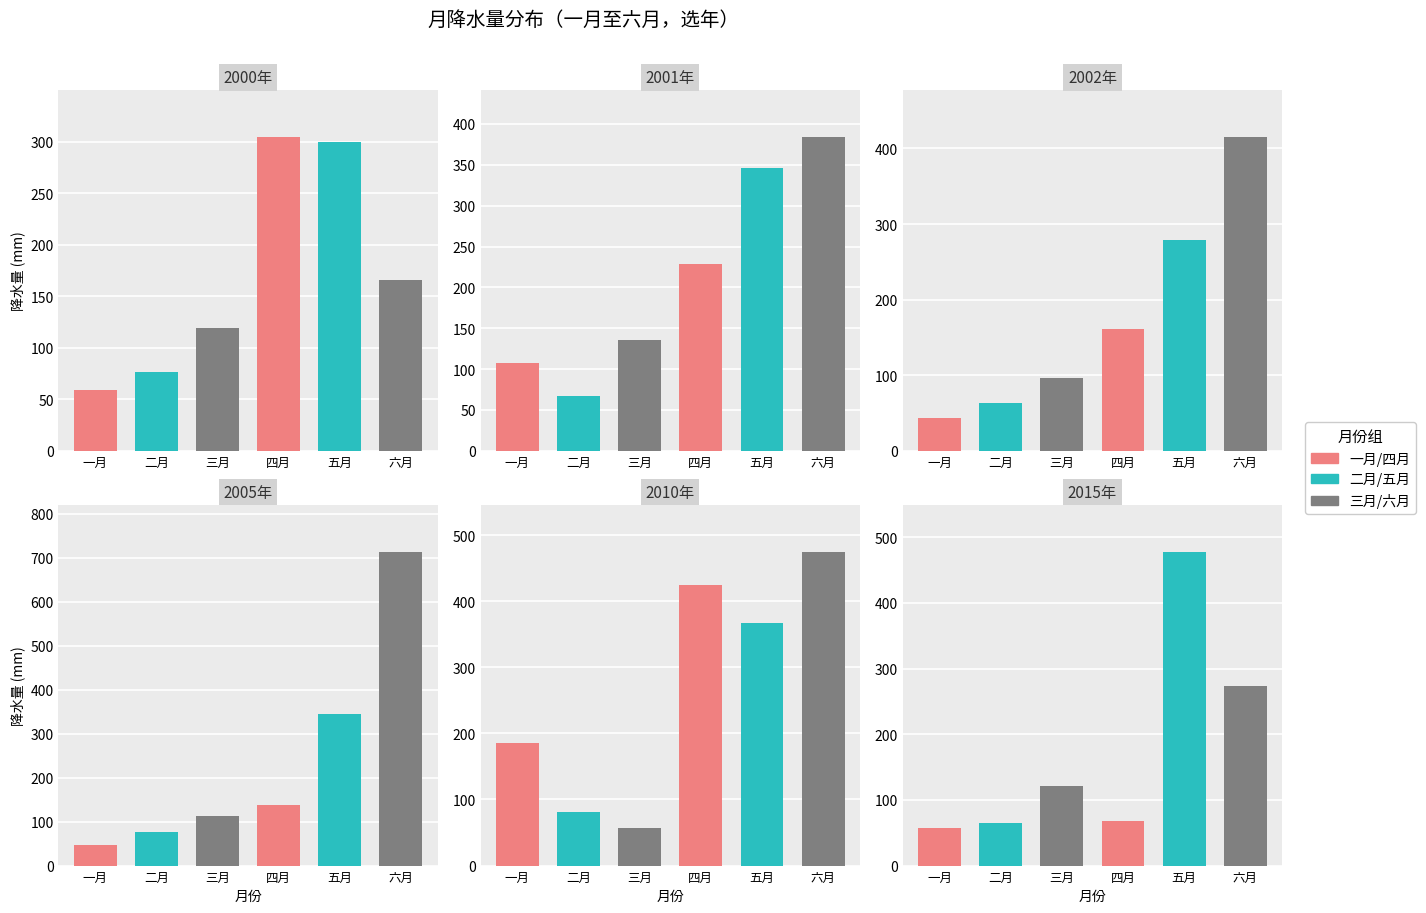

Rank the series at 7 from highest to lowest value.

六月, 五月, 四月, 三月, 二月, 一月